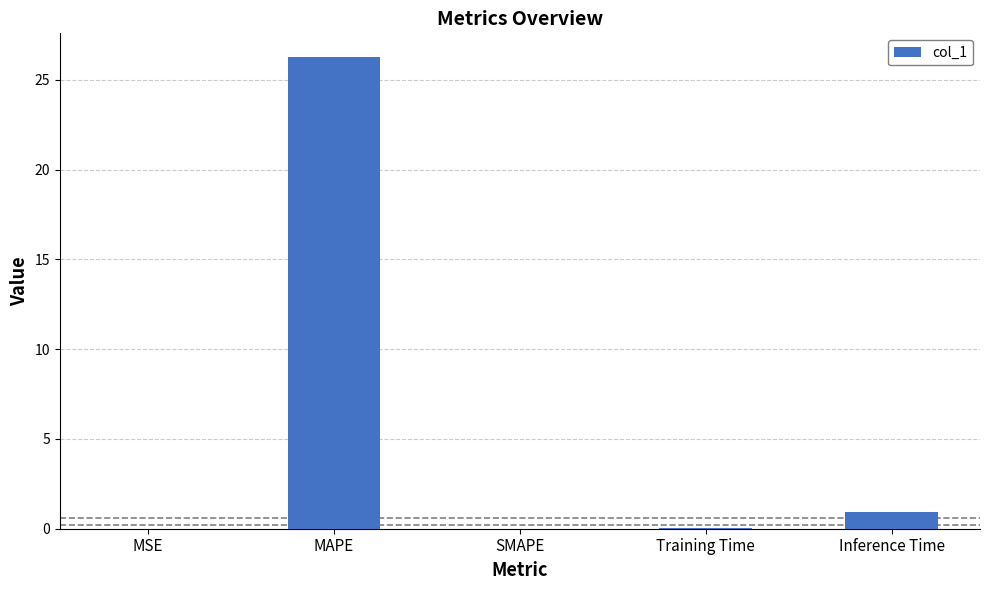

Where is the data nearest to the value 13?

Inference Time